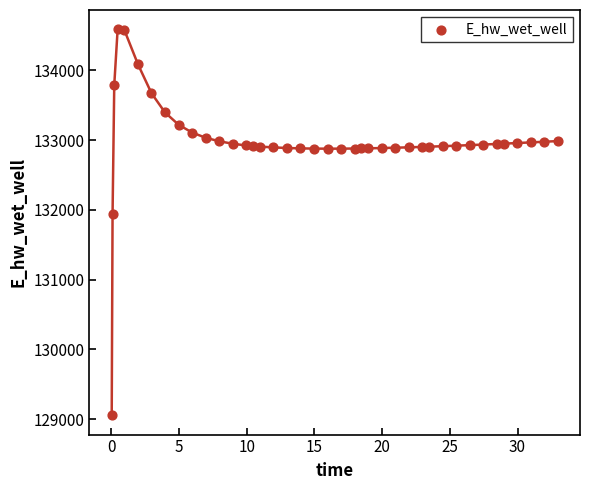

What Y value in the scatter plot is closest to 131822?

131942.8